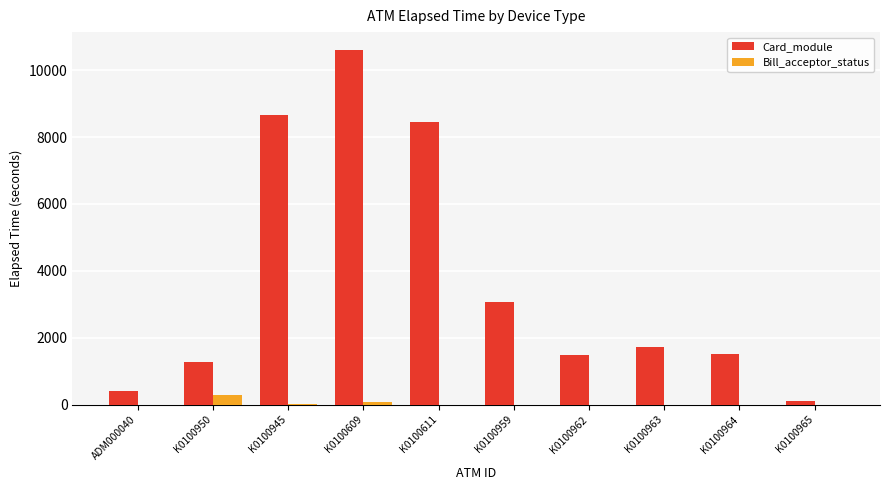

Is it true that Card_module equals 1485 at K0100962?

True